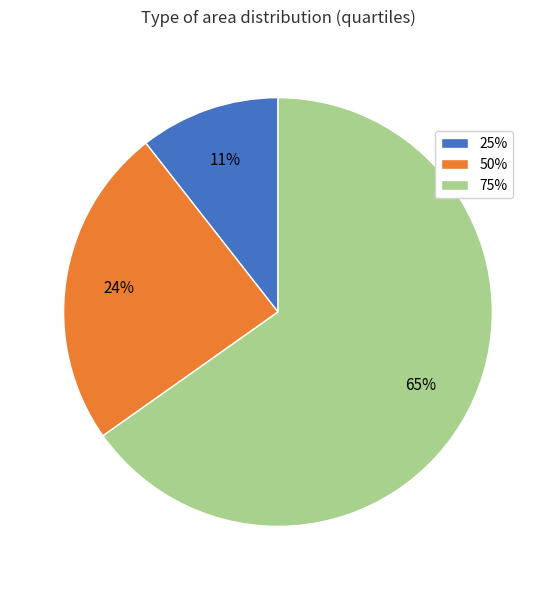

Rank the categories by value from lowest to highest.

25%, 50%, 75%